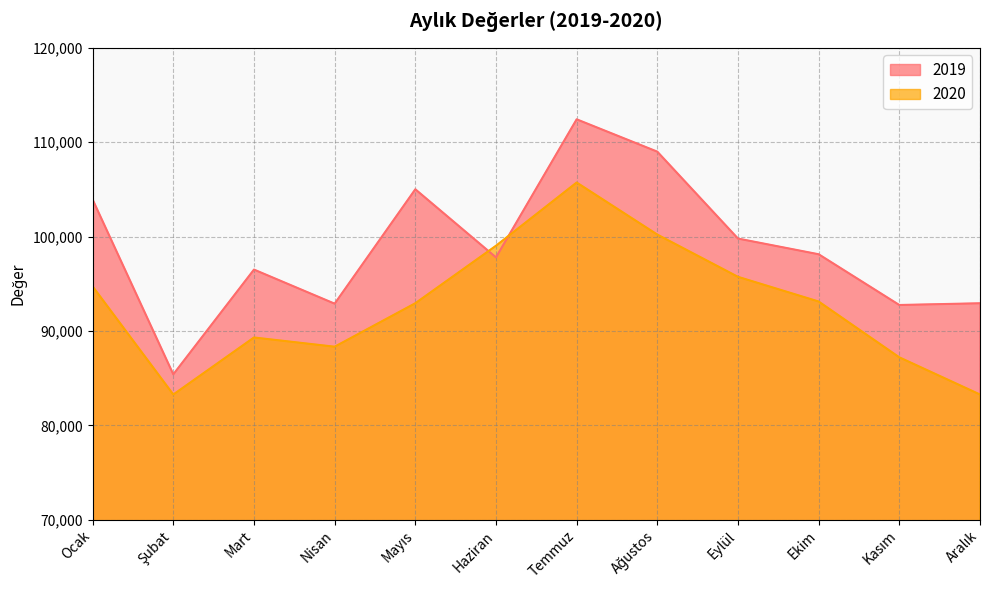

The value of 2019 at Haziran is 97797. True or false?

True